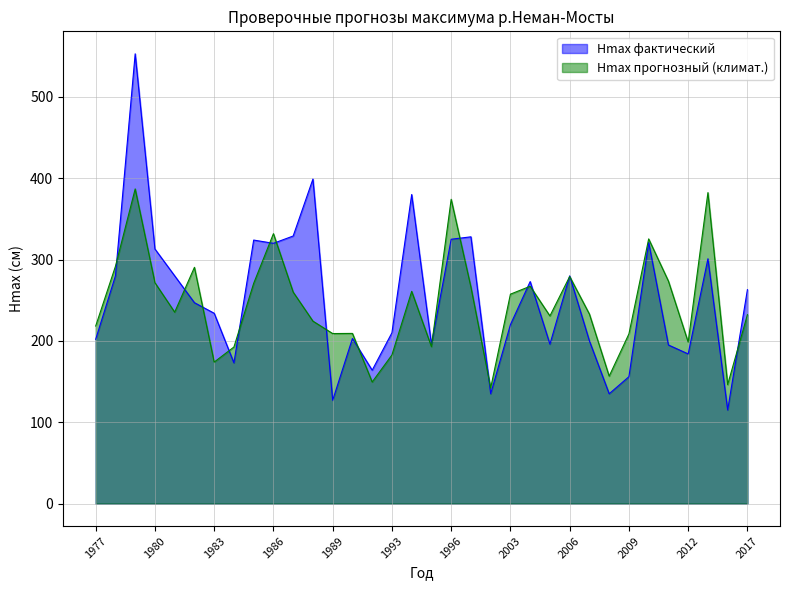

How many data points does each series have?

34